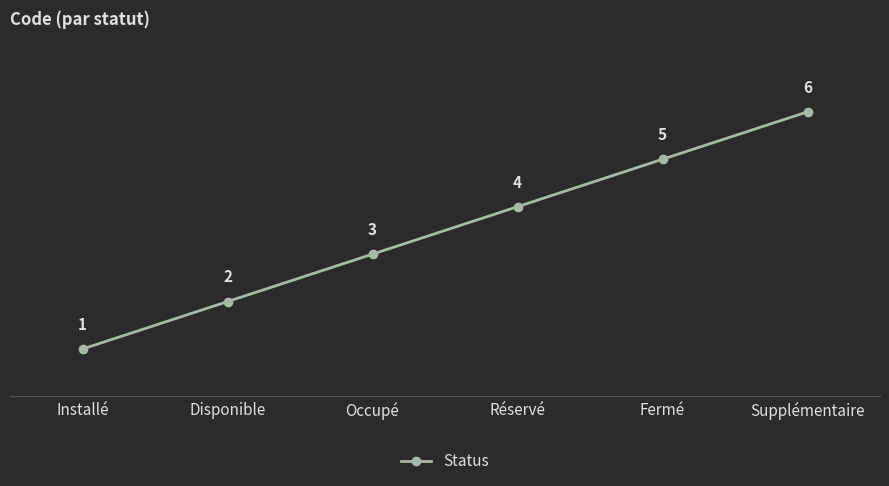

What is the smallest value displayed?

1